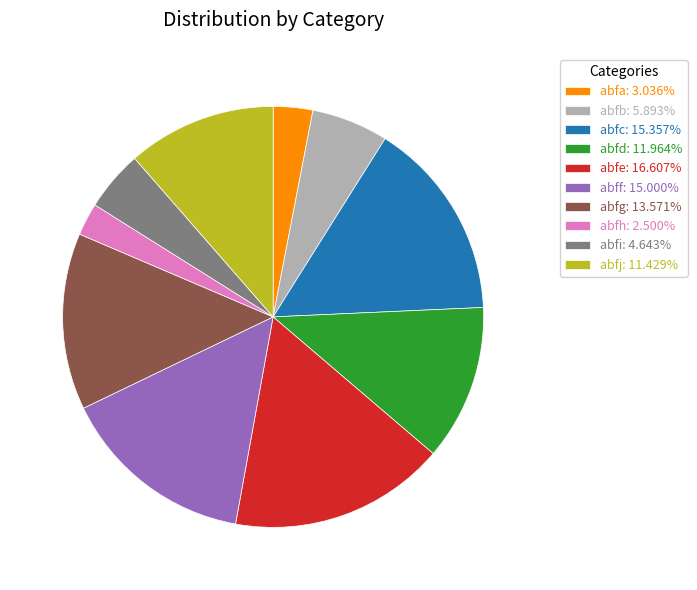

Does any single category account for the majority?

No